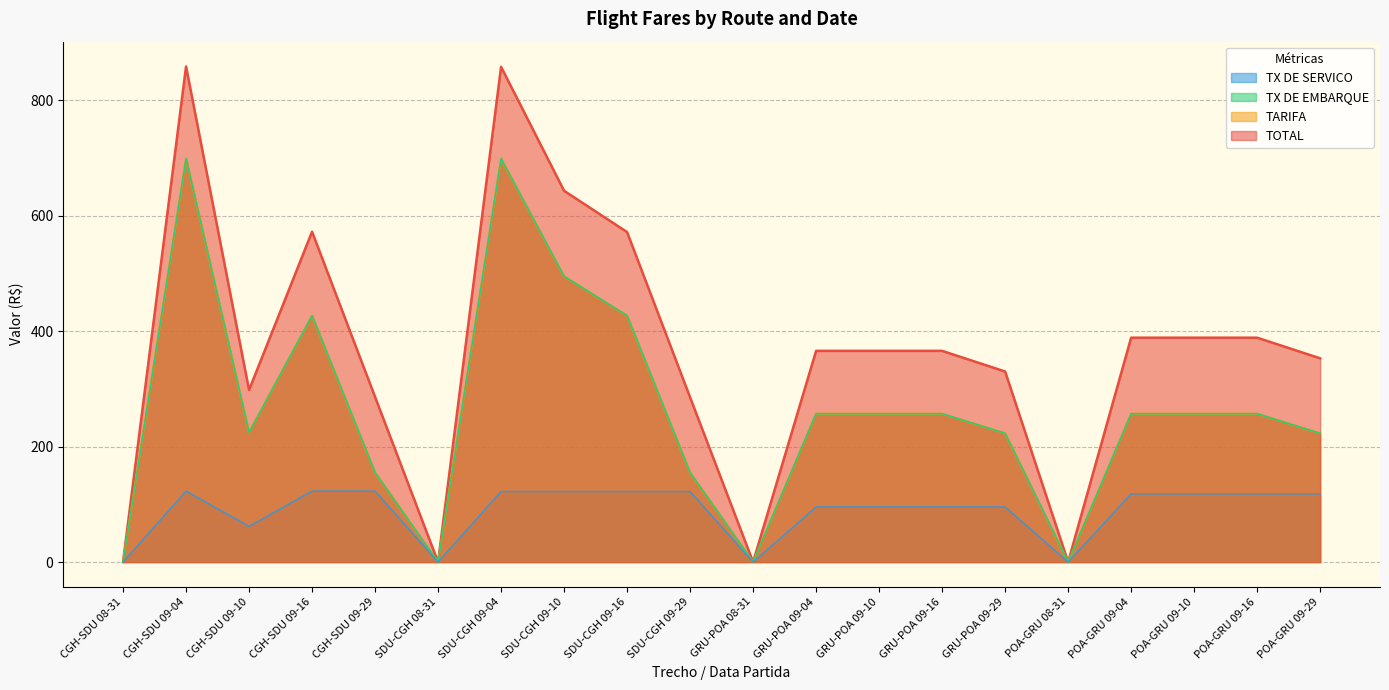

How many lines are shown in the chart?

4